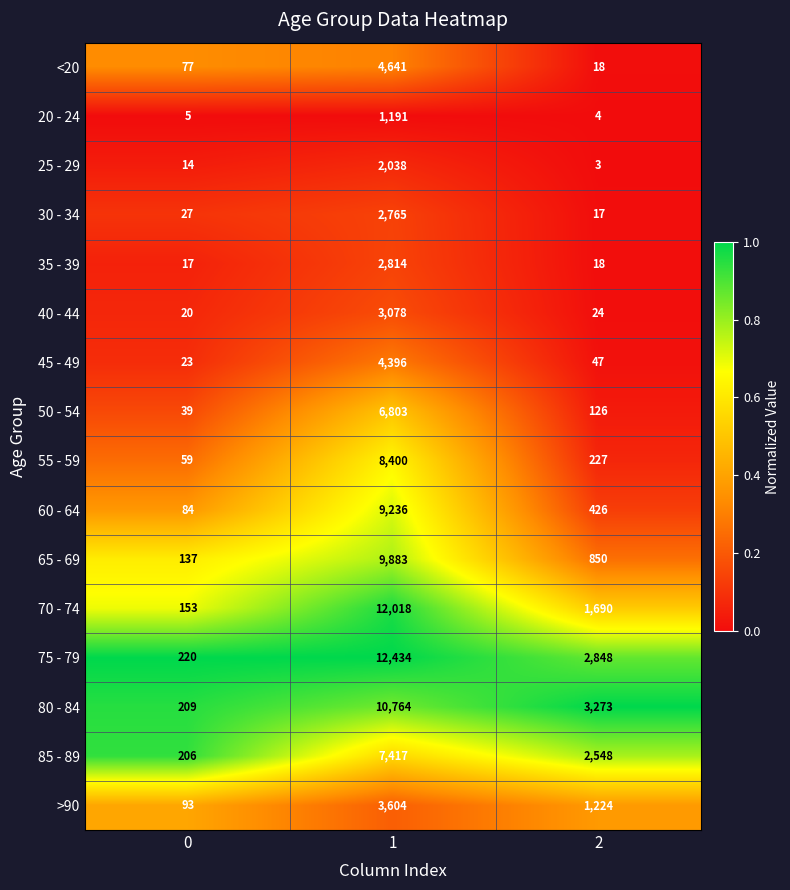

What is the maximum value for 55 - 59?

8400